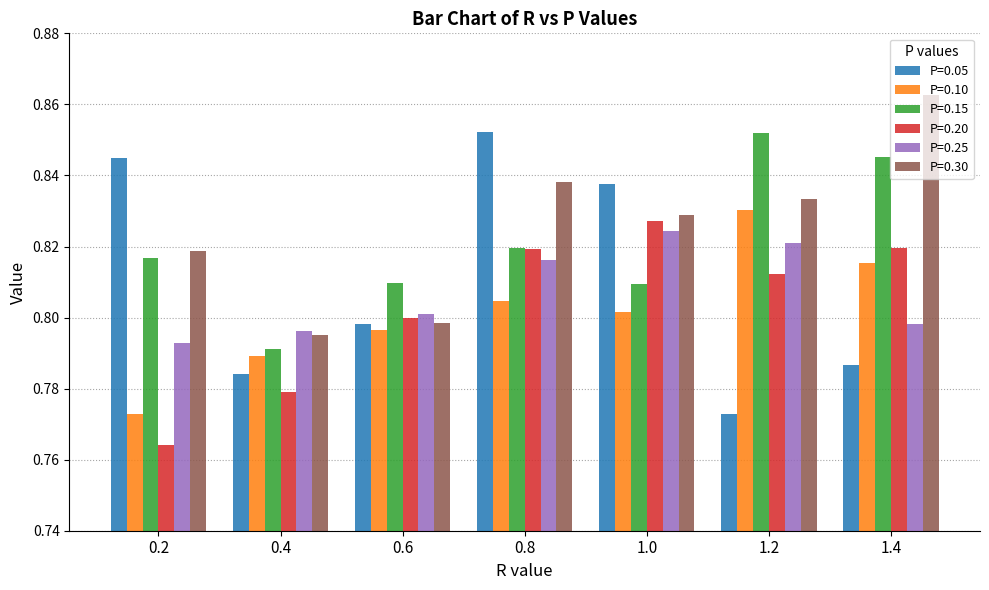

How many P=0.10 values are between 0 and 1?

7